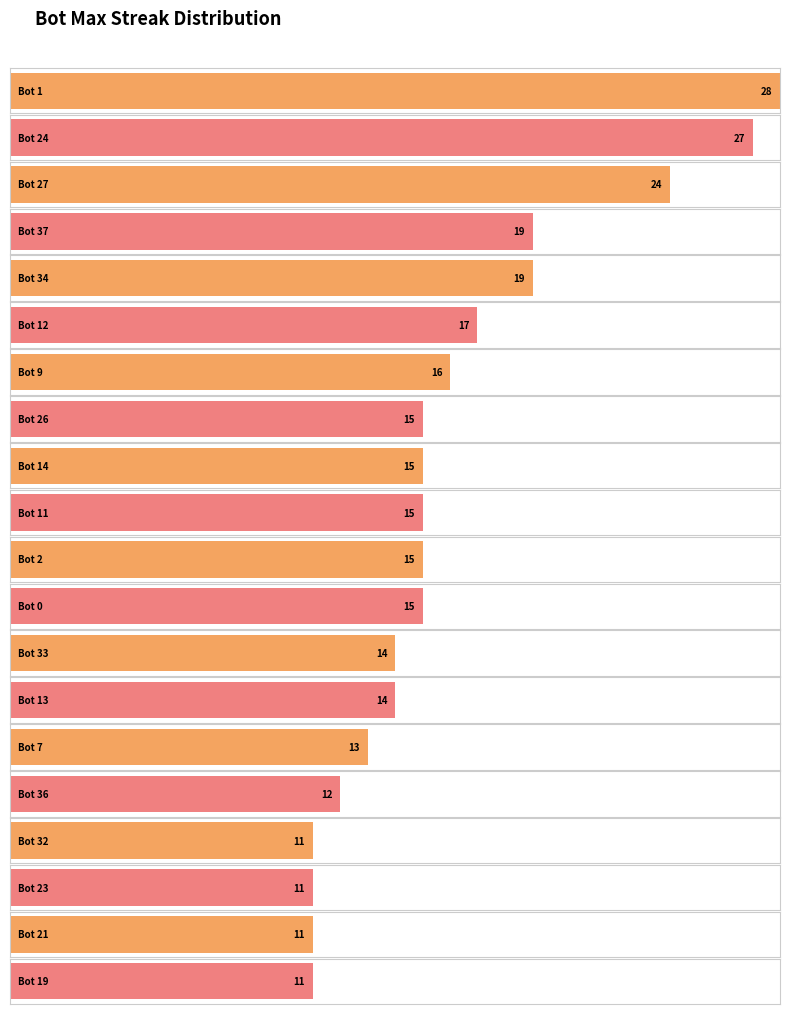

Count the number of data series in this chart.

1